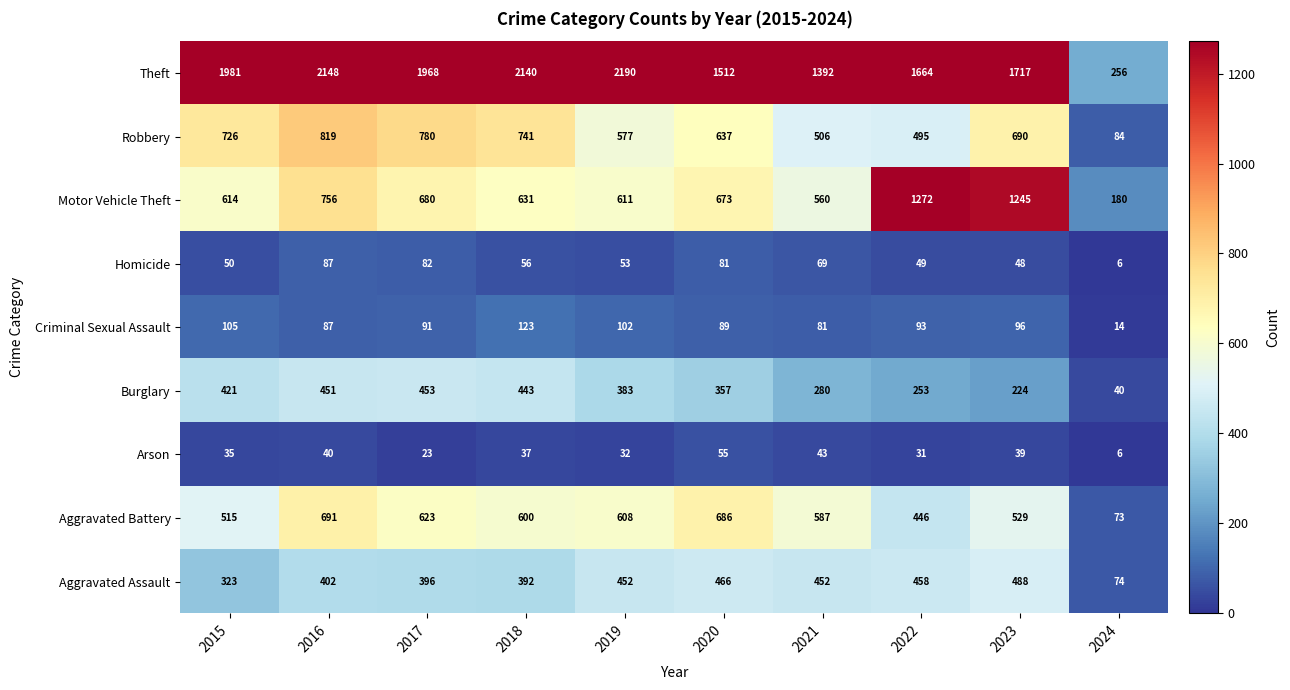

What is the approximate value of Homicide at 2019, to the nearest 10?

50